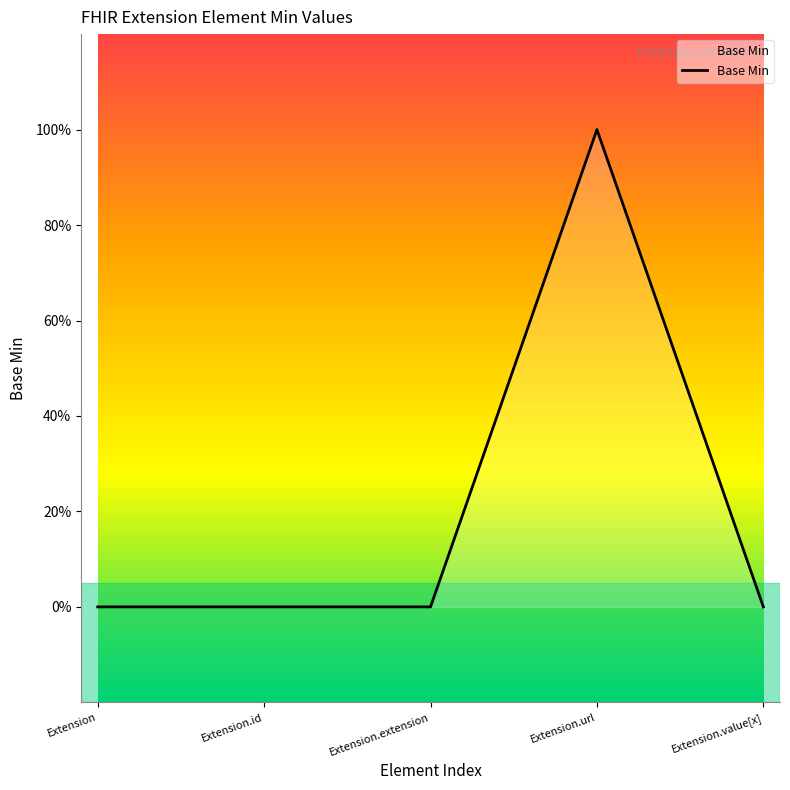

Rank the categories by value from highest to lowest.

Extension.url, Extension, Extension.id, Extension.extension, Extension.value[x]